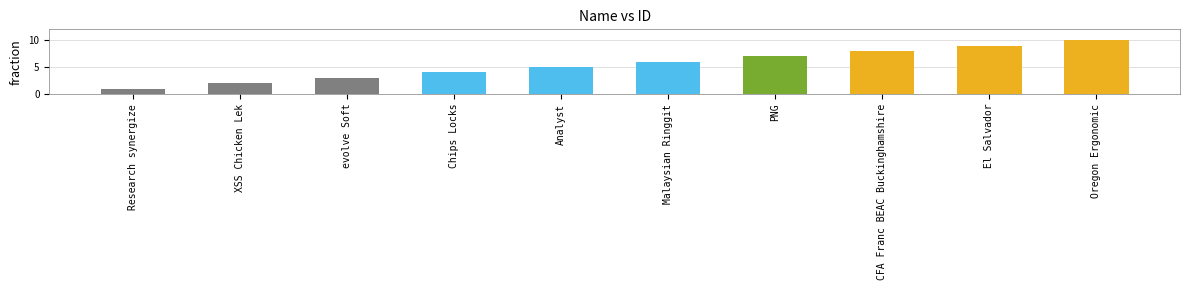

What is the change in value from evolve Soft to El Salvador?

+6